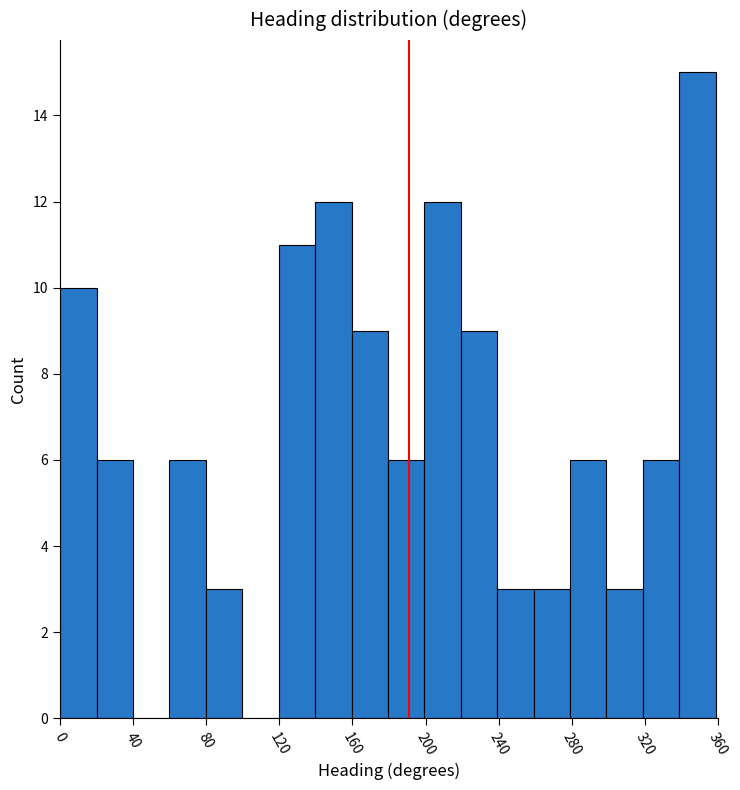

Read against the x-axis, roughly where is the centre of the tallest bar?

350